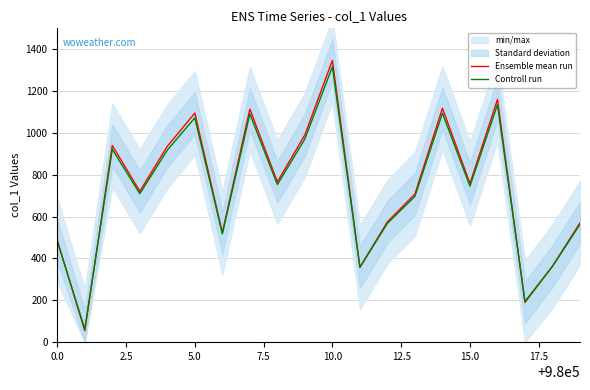

How many categories are shown in the chart?

20